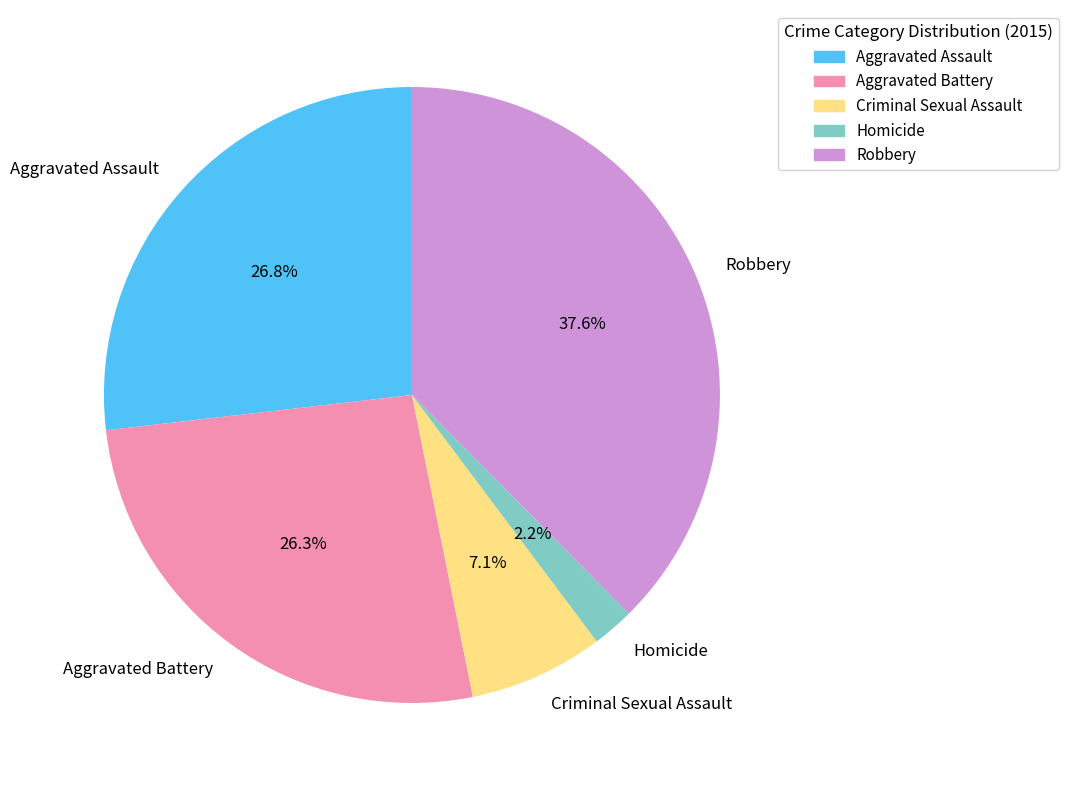

Approximately how many times larger is the value at Robbery compared to Homicide?

17.1